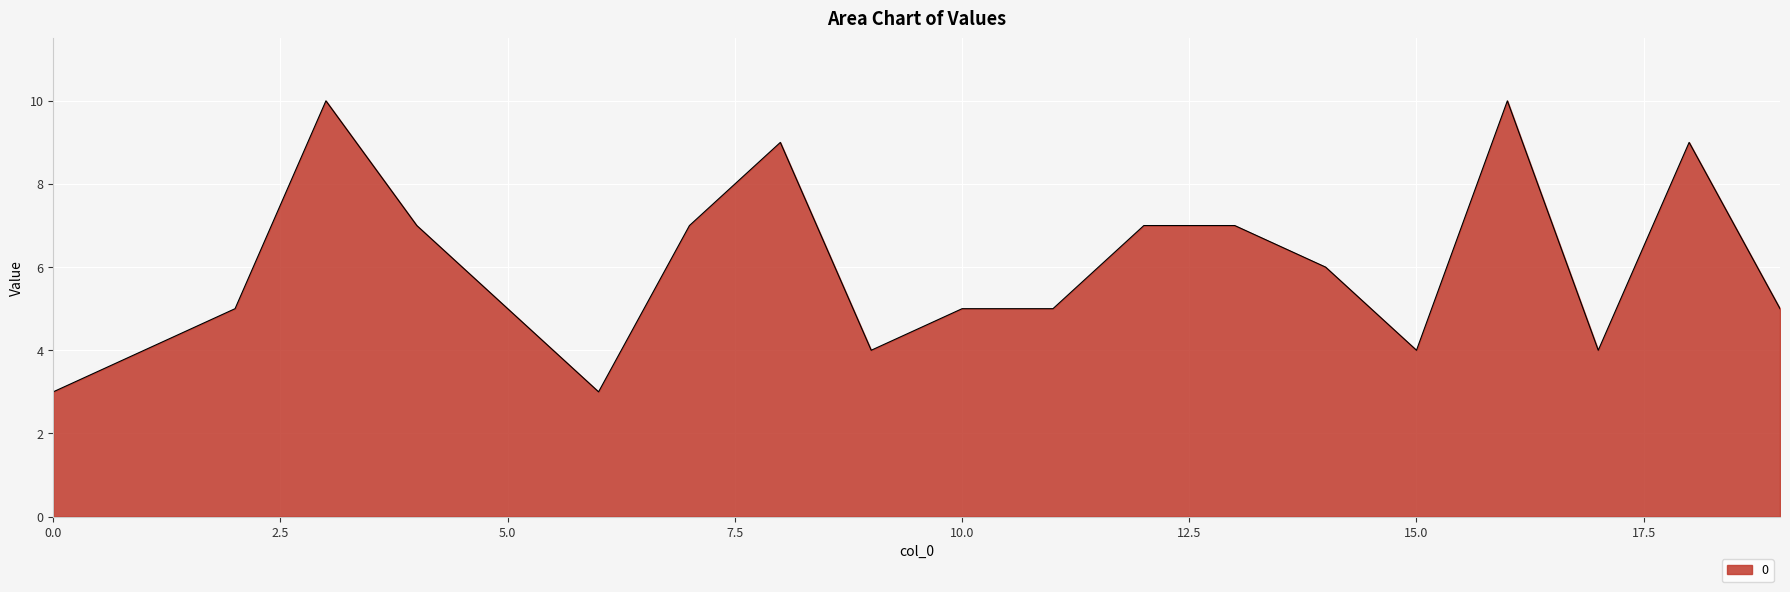

What is the maximum value shown in the chart?

10